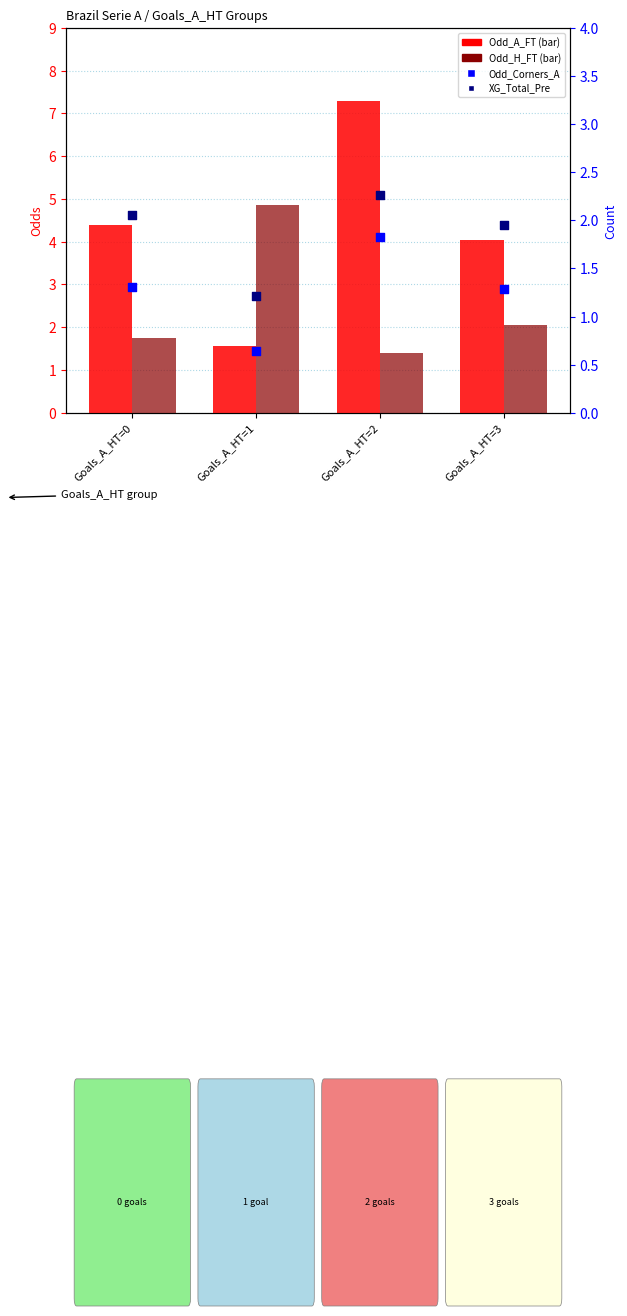

At how many categories does at least one series exceed 4?

4